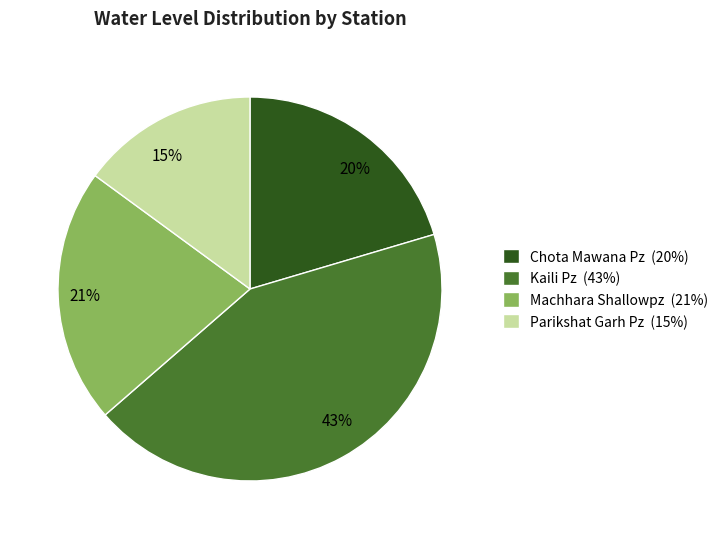

To the nearest percent, what is the difference between the Kaili Pz and Machhara Shallowpz slice percentages?

22%